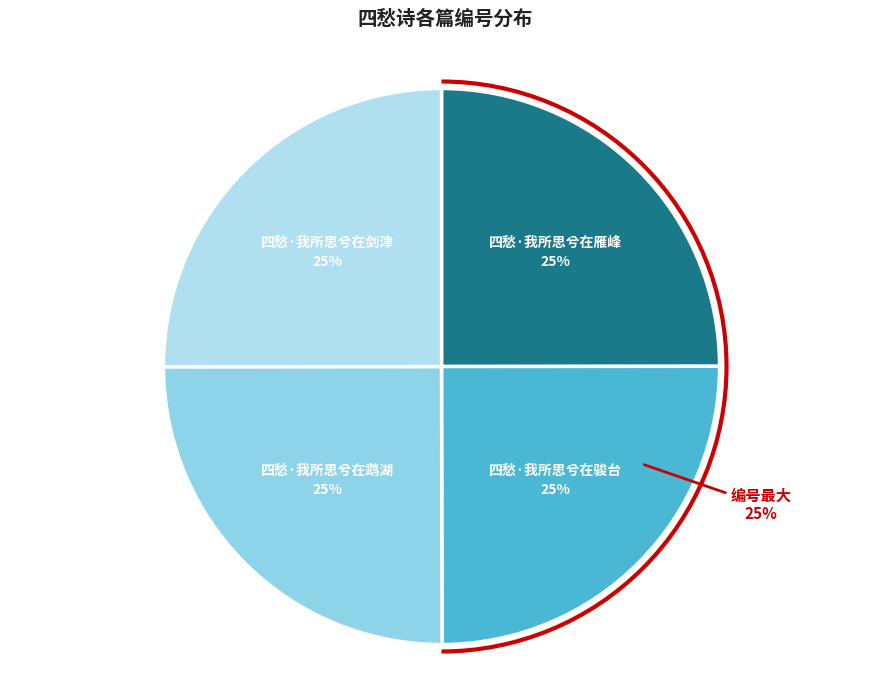

To the nearest percent, what portion does 四愁·我所思兮在鹉湖 represent?

25%